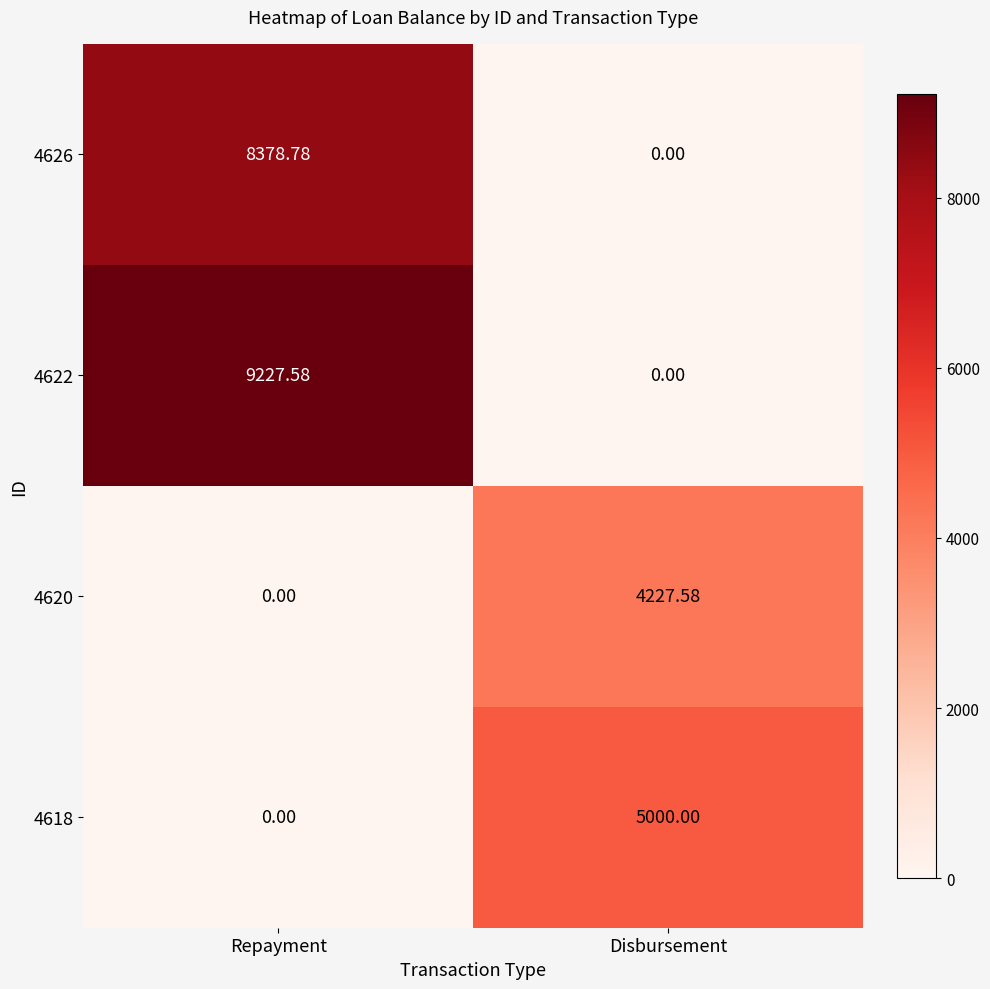

Is the value of 4622 at Repayment greater than the value of 4618 at Disbursement?

Yes